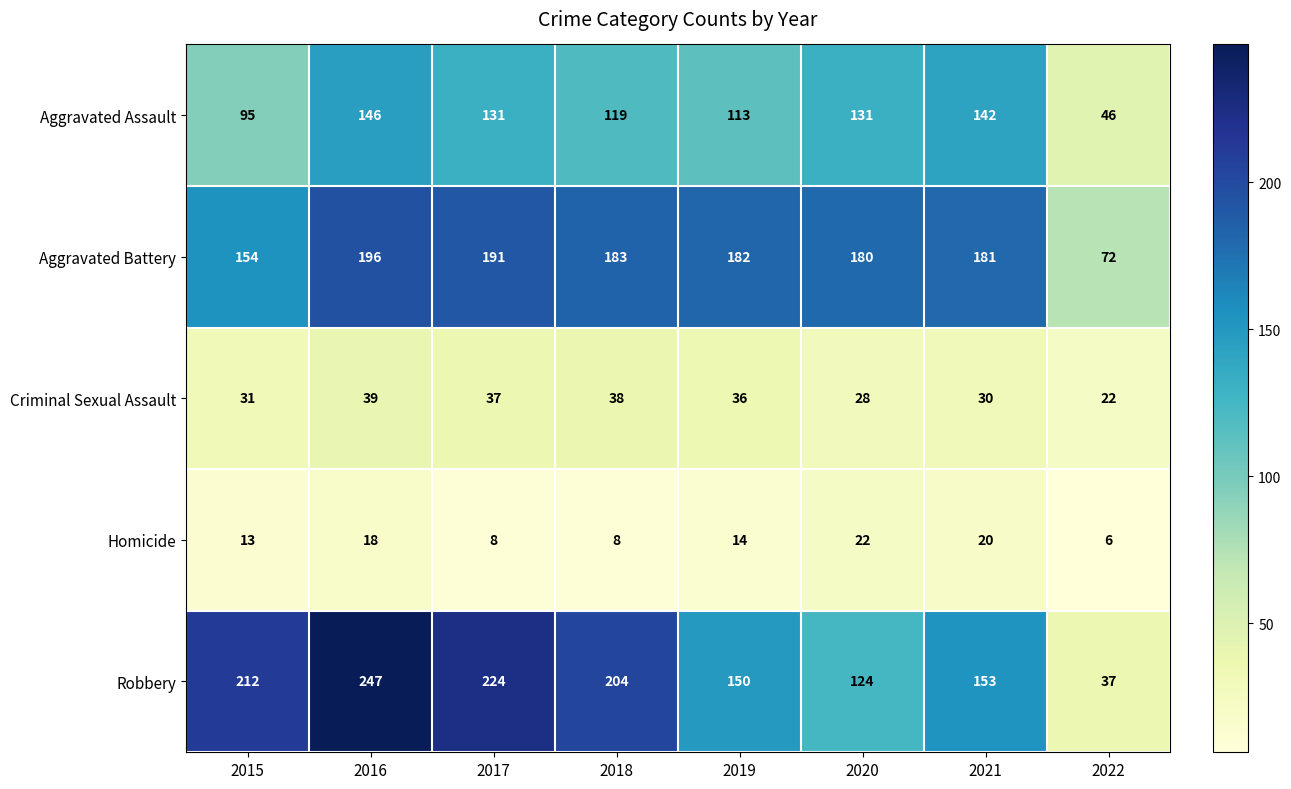

List the series in order of their peak value, highest first.

Robbery, Aggravated Battery, Aggravated Assault, Criminal Sexual Assault, Homicide